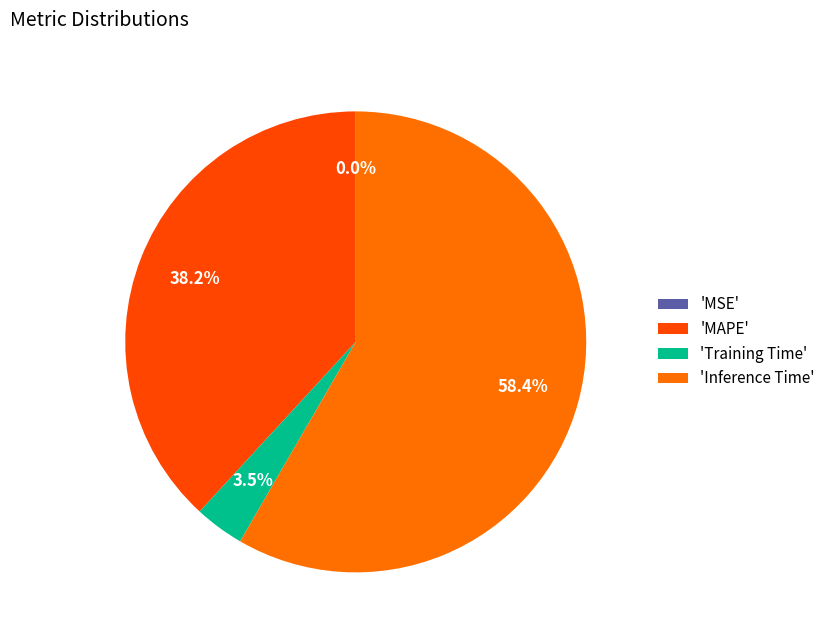

Which category has the biggest portion of the pie?

'Inference Time'